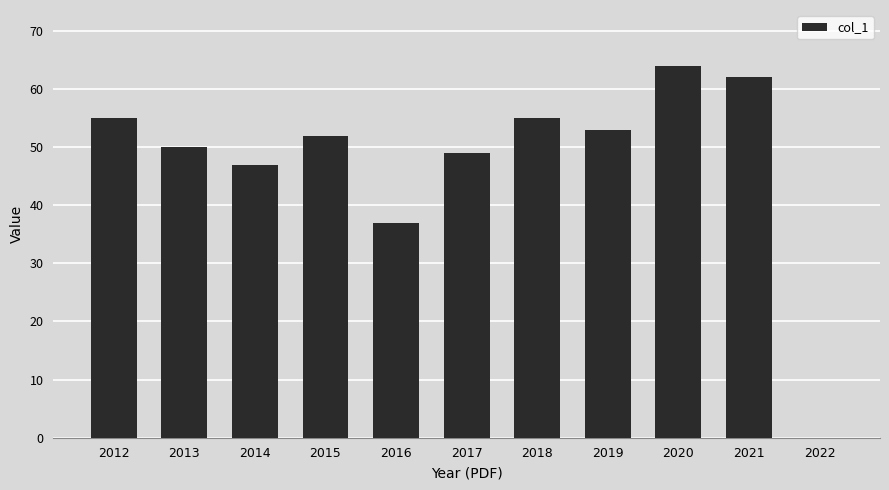

Which has a higher value, 2013 or 2020?

2020